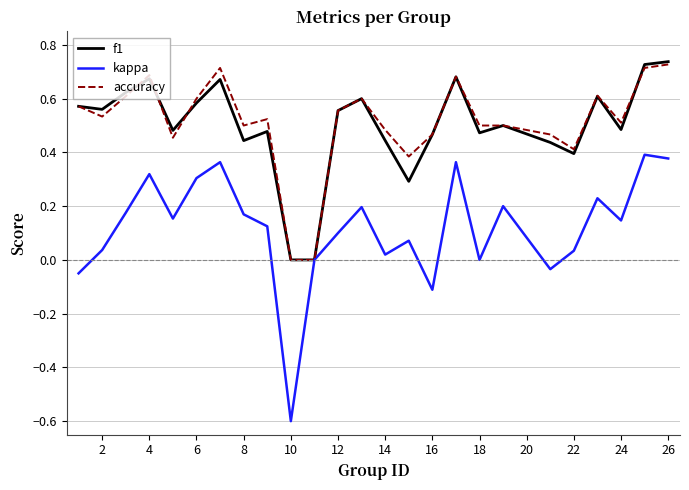

What is the smallest value displayed?

-0.6